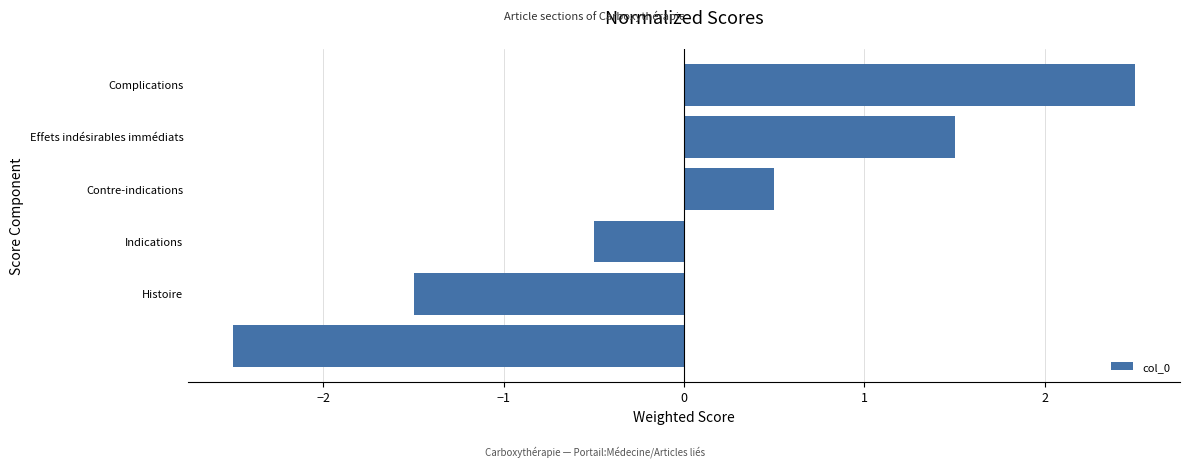

What is the minimum value shown in the chart?

-2.5